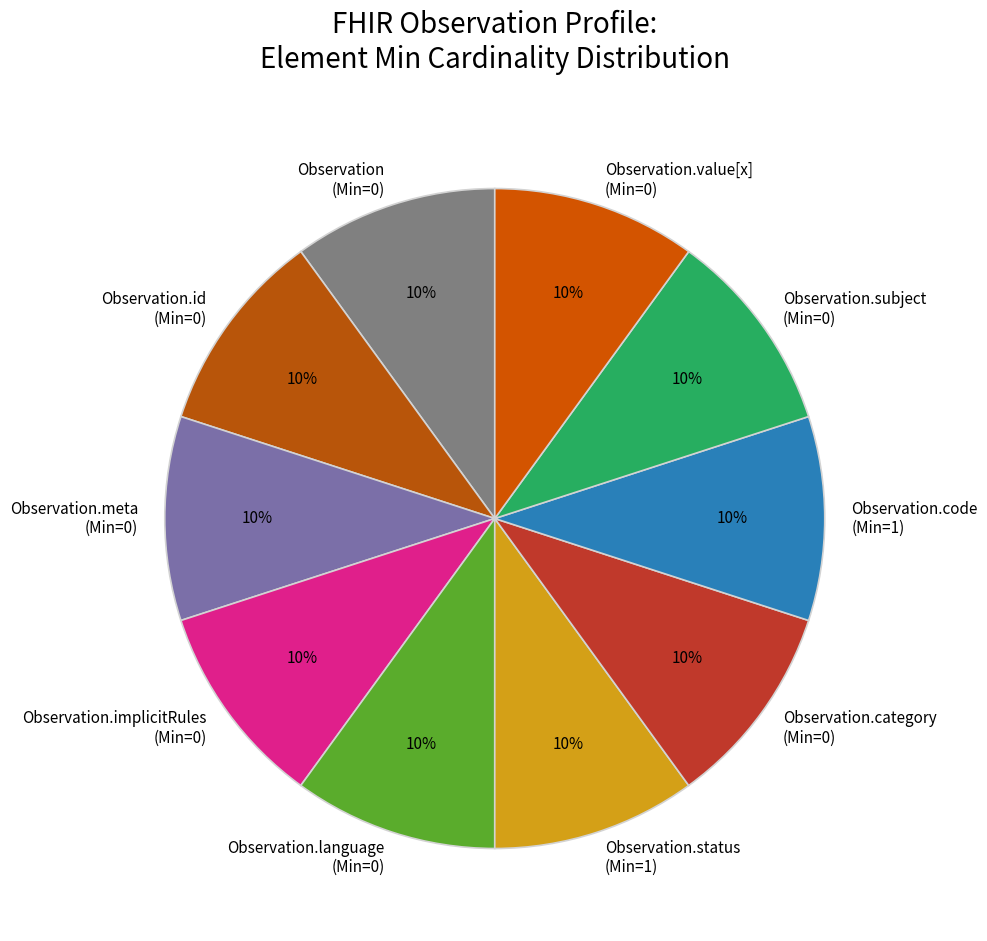

Is the sum of Observation.id (Min=0) and Observation.meta (Min=0) greater than half?

No